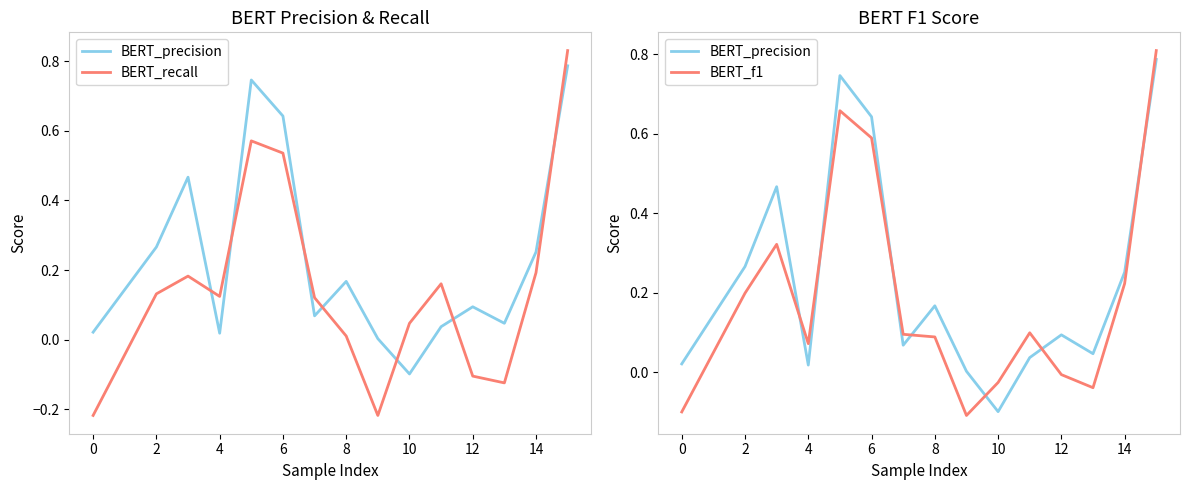

What is the difference between the maximum and minimum values in the BERT_f1 series?

0.9